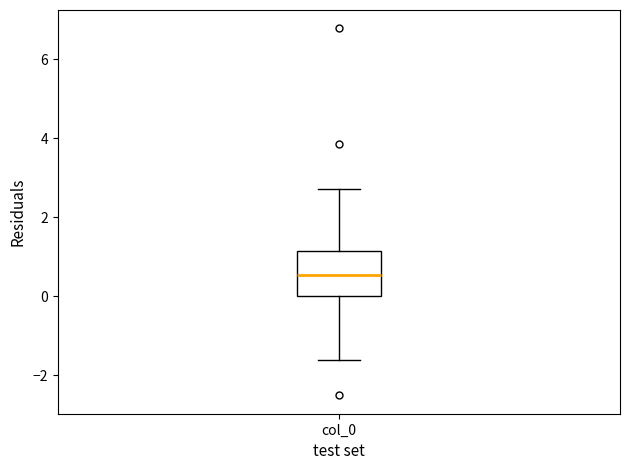

Where is the lower edge of the box for col_0 on the y-axis? The values are not printed on the chart, so give them approximately, as read against the axis.

0.0